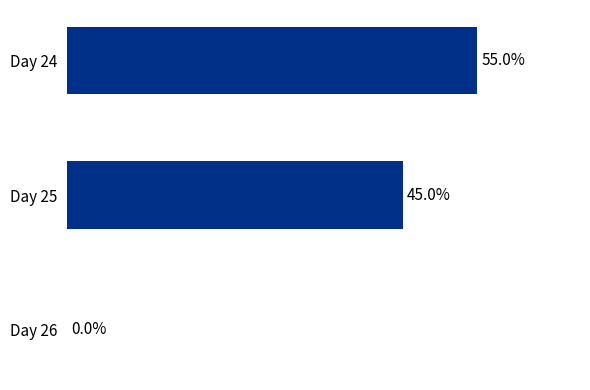

At which label is the value closest to 27?

Day 25